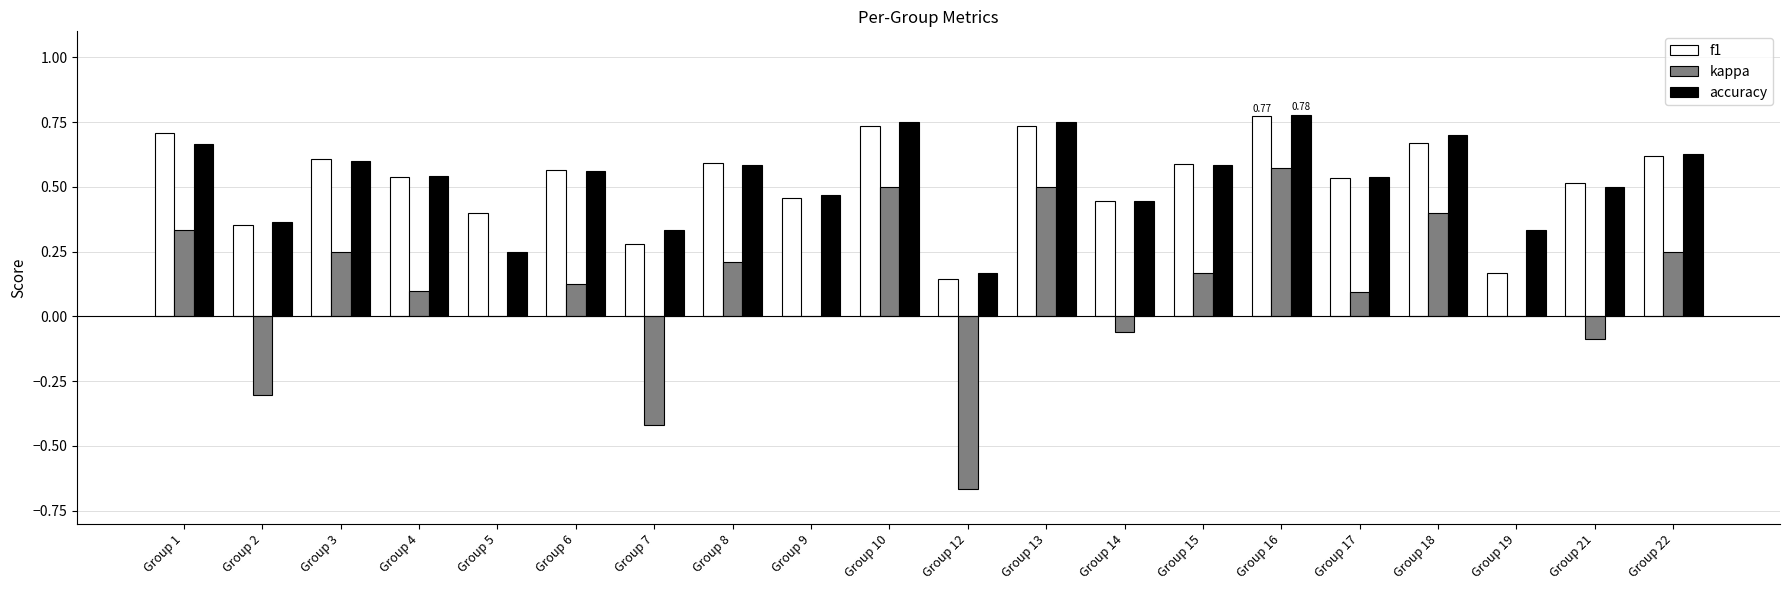

At which category is the sum across all series the highest?

Group 16